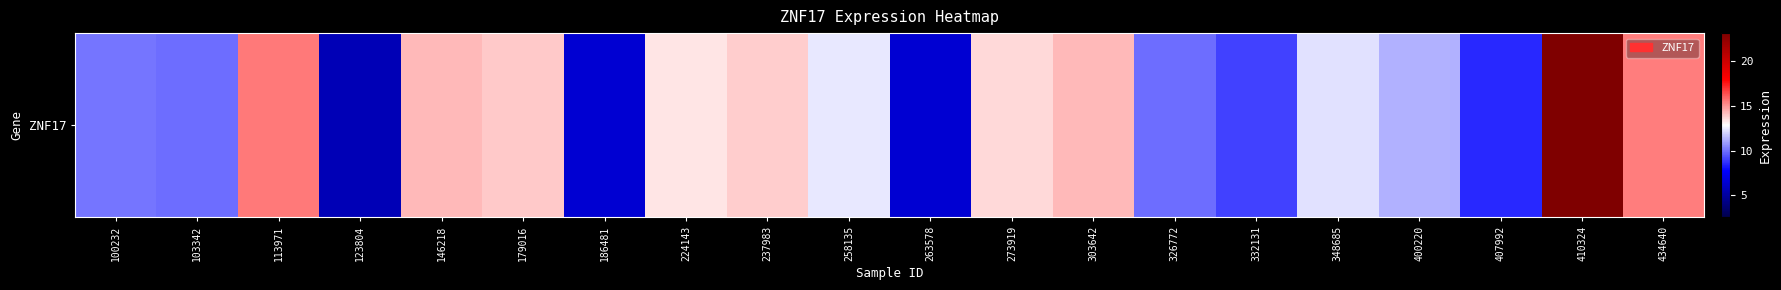

How many values exceed 12?

11